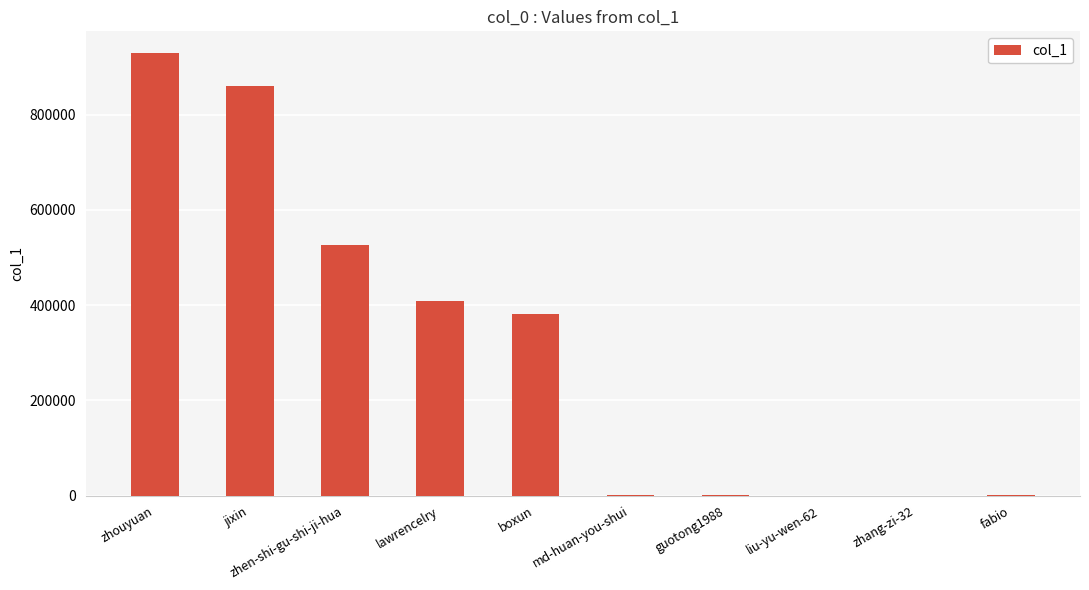

Are the bars grouped side by side (vs. stacked)?

No